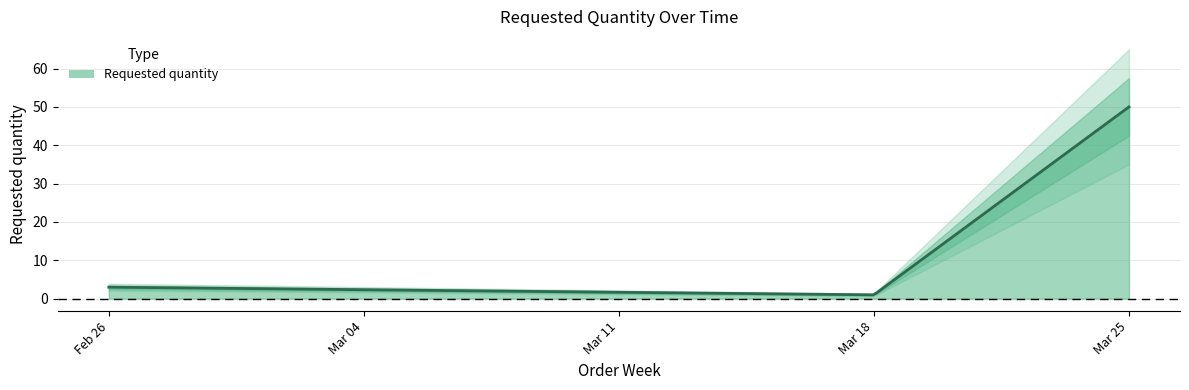

True or false: the data shows 3 at 2024-02-26.

True